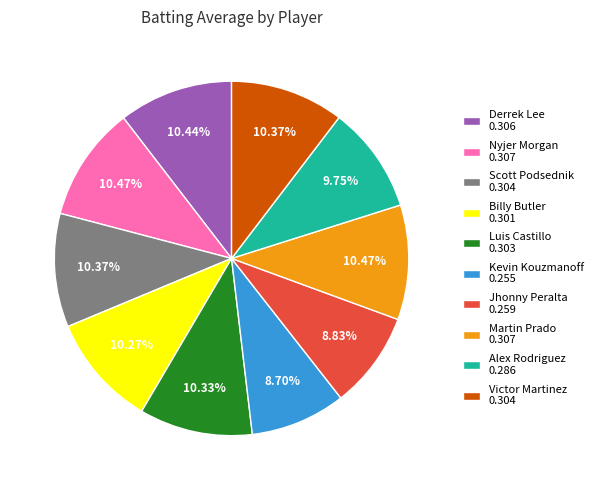

Combined, do Derrek Lee 0.306 and Jhonny Peralta 0.259 account for over 50%?

No